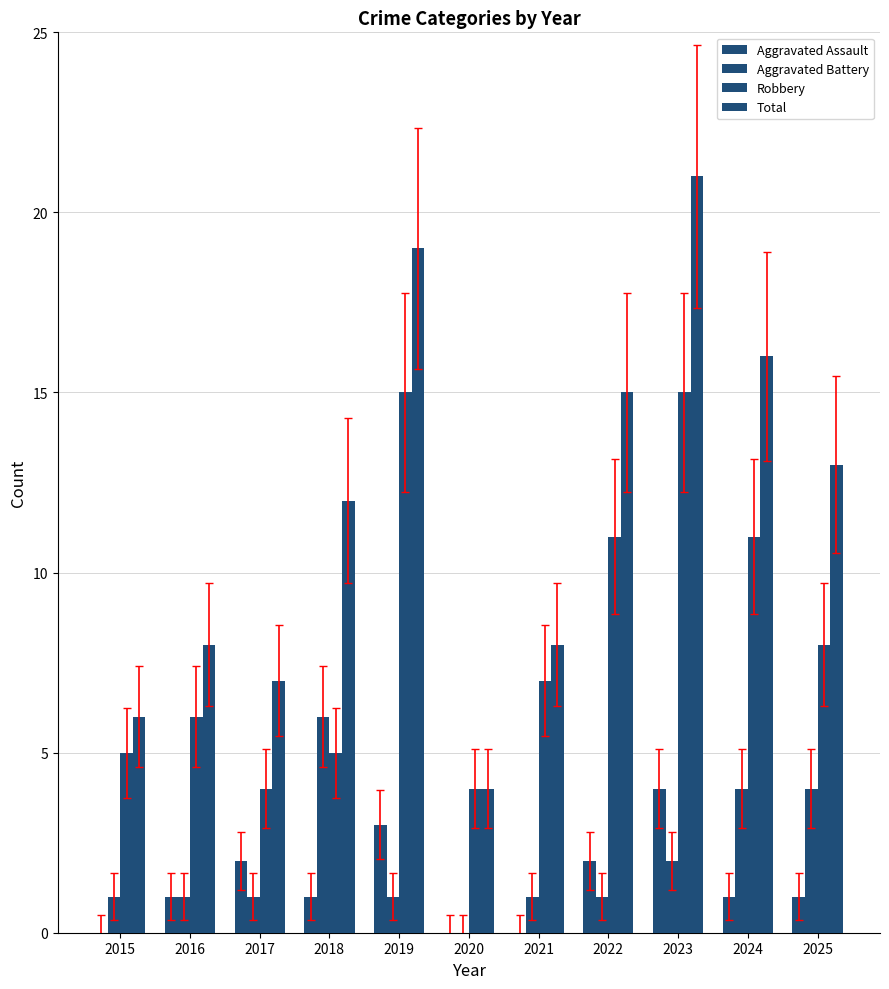

How many groups of bars are there?

11